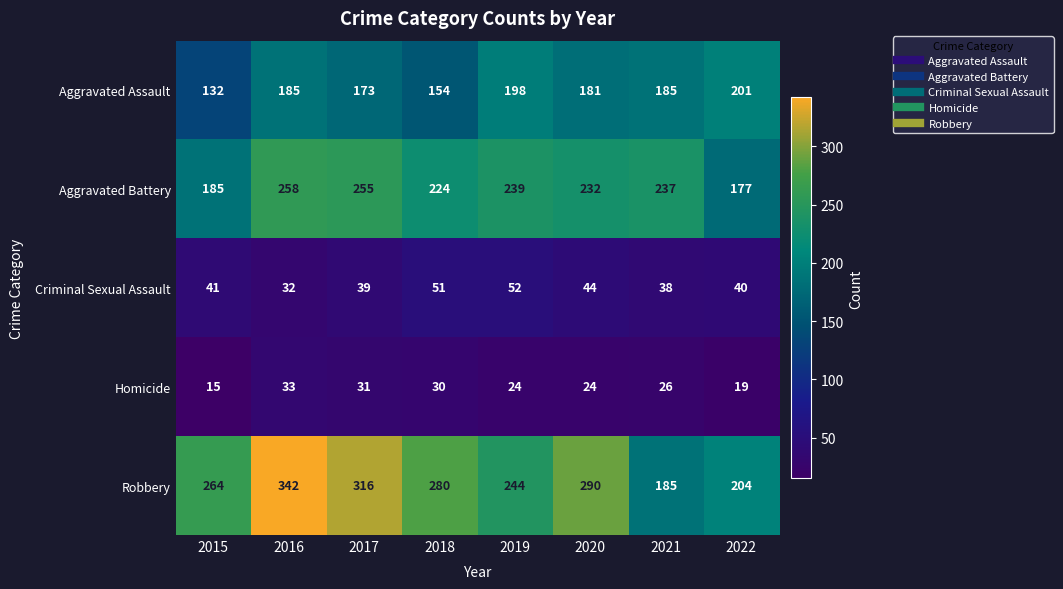

What is the spread (max minus min) of values at 2017?

285